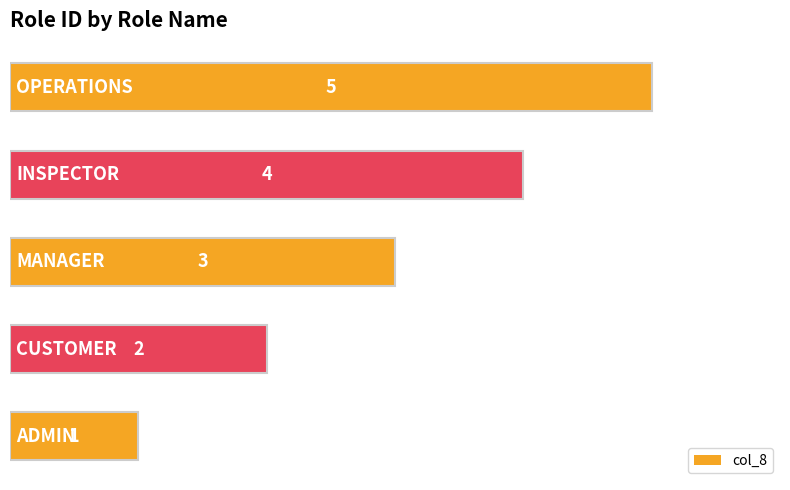

What is the maximum value shown in the chart?

5